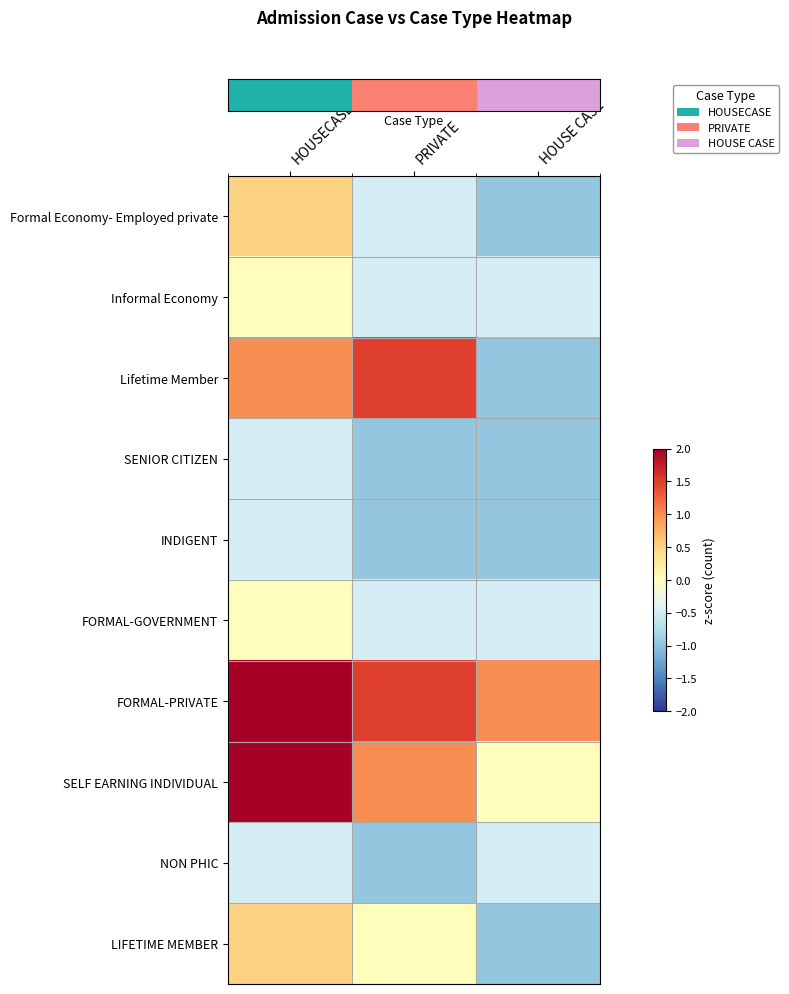

At which category is the sum across all series the highest?

HOUSECASE